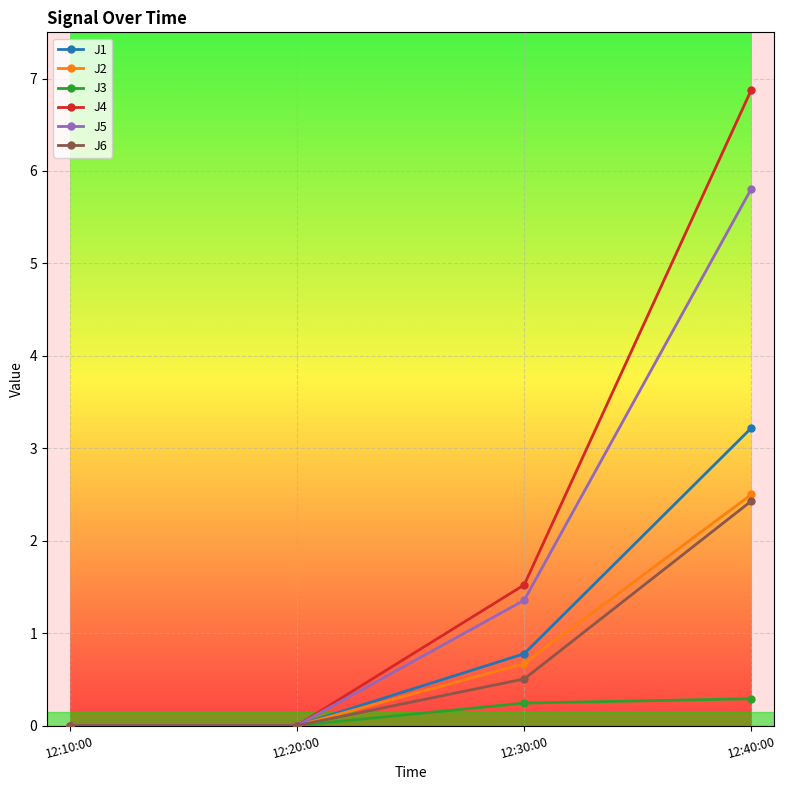

Which series has the widest spread of values?

J4